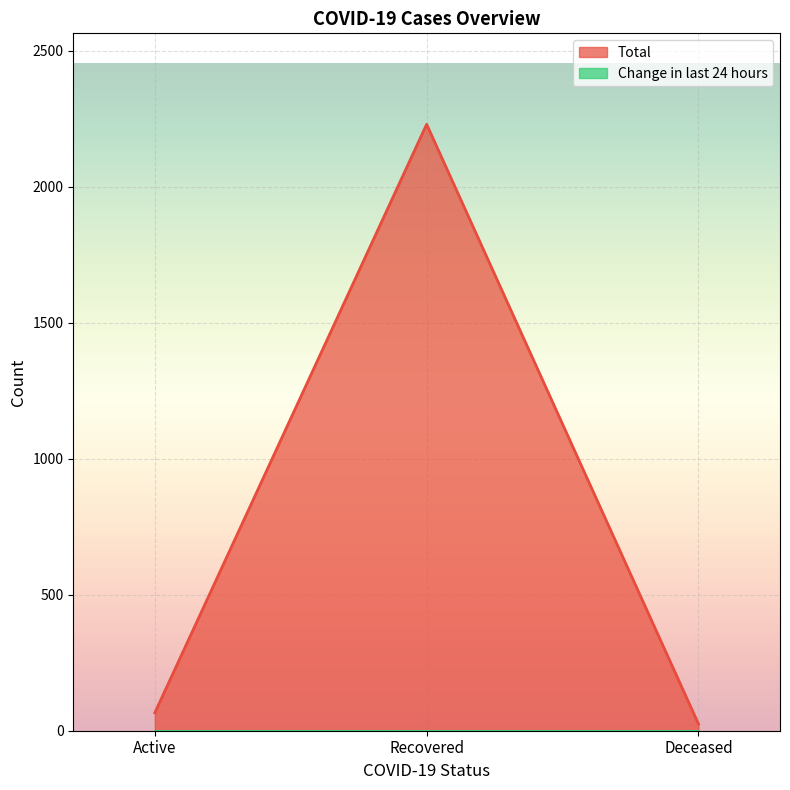

Which category has the lowest value across all series?

Deceased